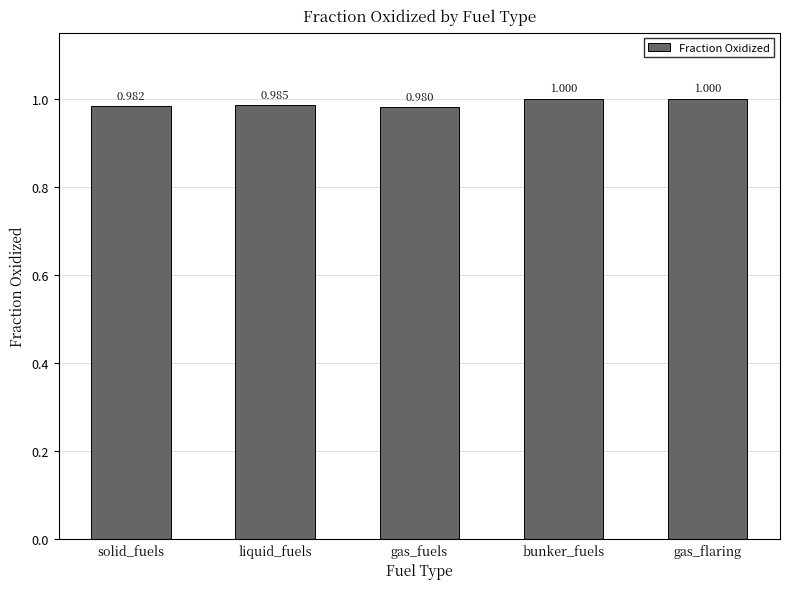

Reading left to right, extract all data points from this chart.

1.0	1.0	1.0	1.0	1.0